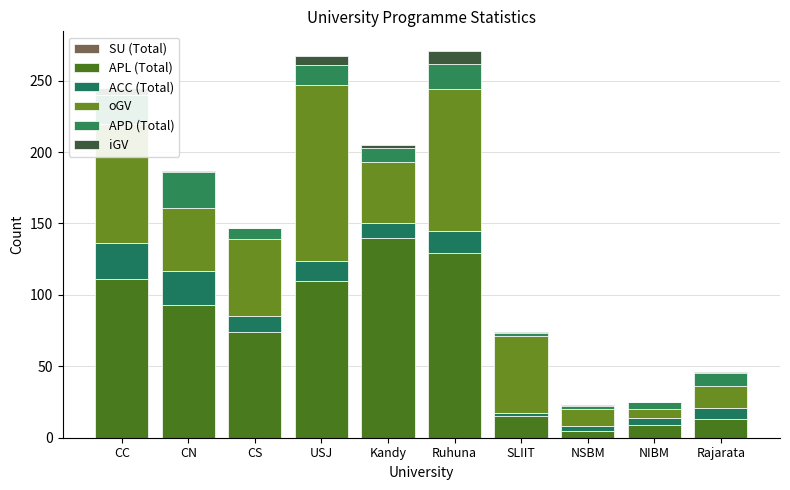

Between NIBM and NSBM, which is larger?

NIBM